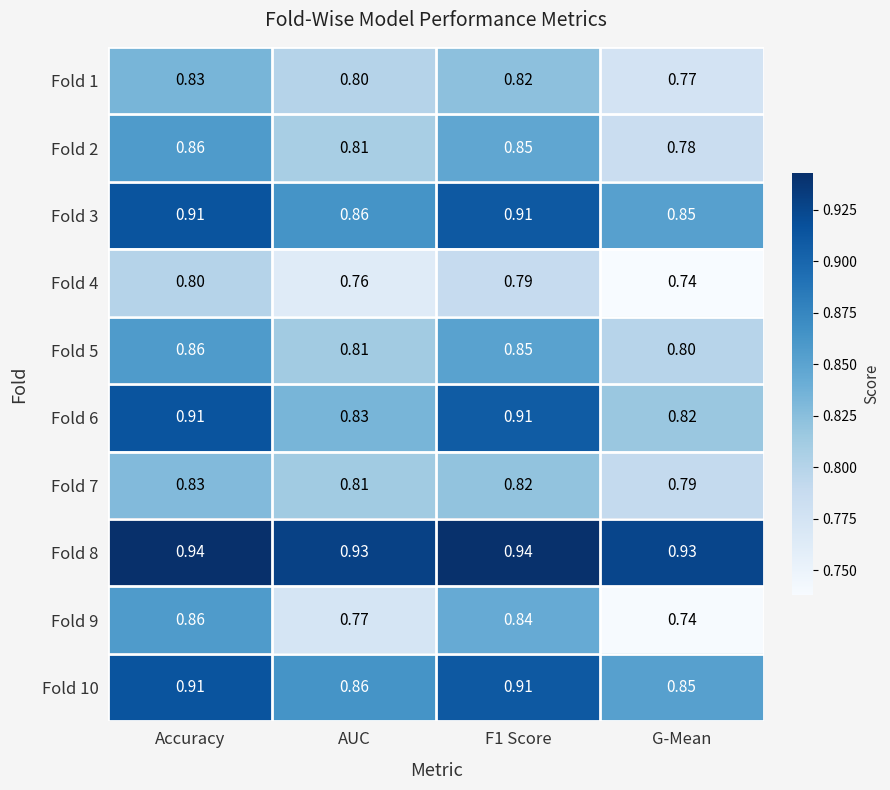

Where is Fold 5 nearest to the value 0?

G-Mean